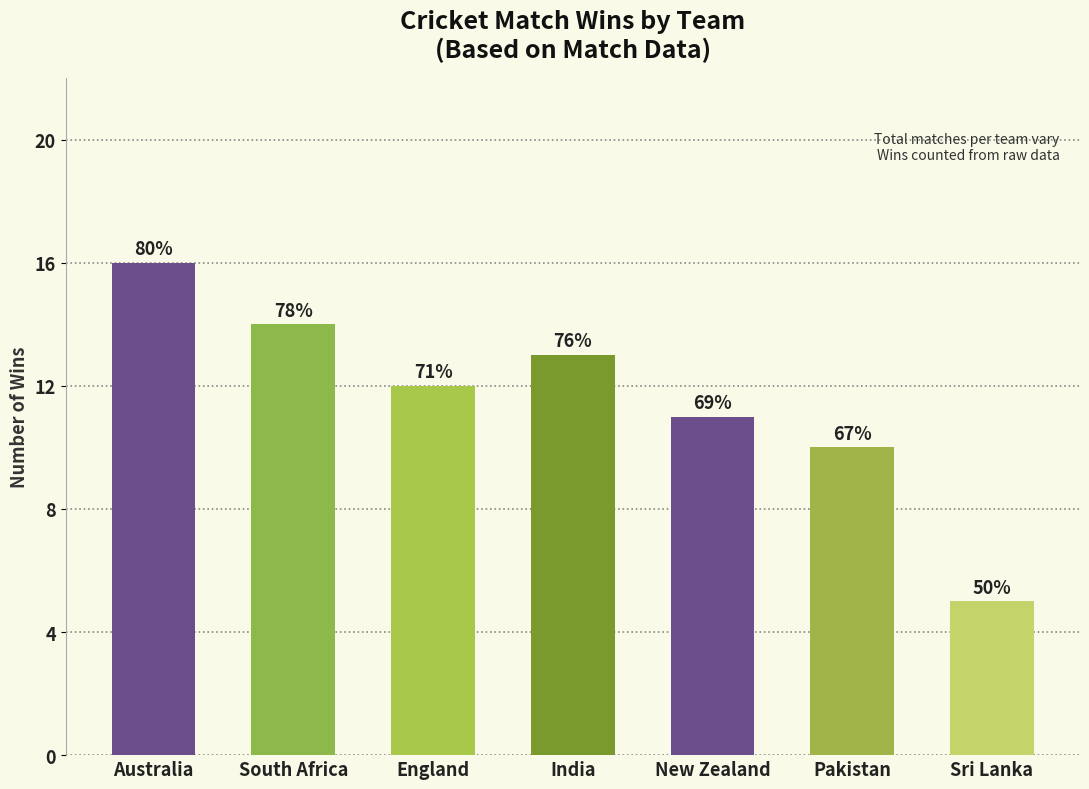

What position from the right is Pakistan?

2